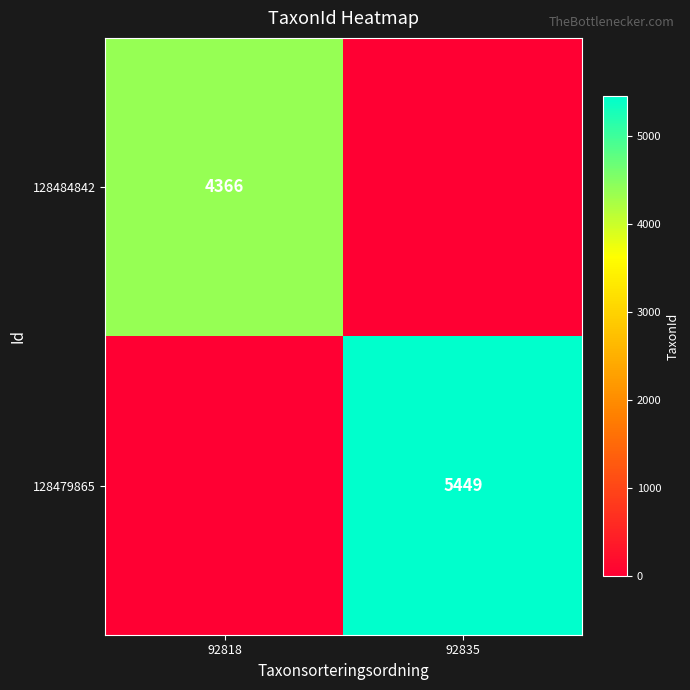

The 128479865 series shows 8172 at 92835. True or false?

False